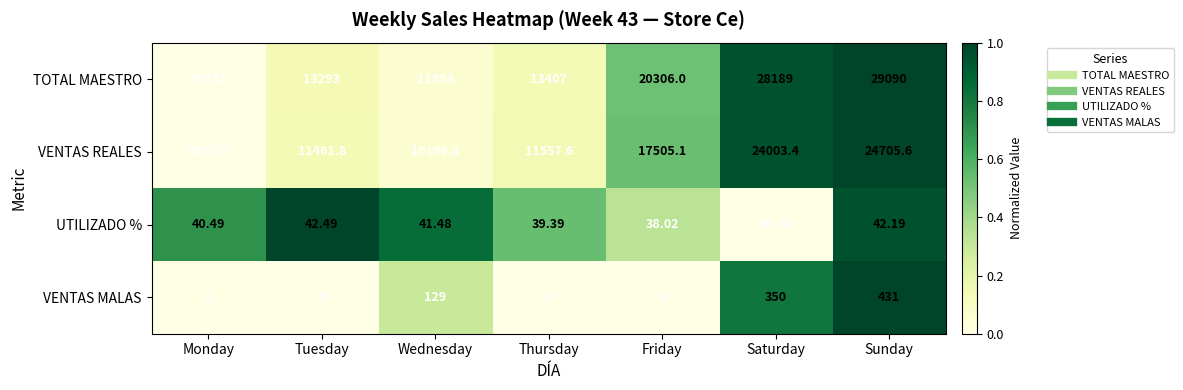

Rank the series by their maximum value, from highest to lowest.

TOTAL MAESTRO, VENTAS REALES, VENTAS MALAS, UTILIZADO %